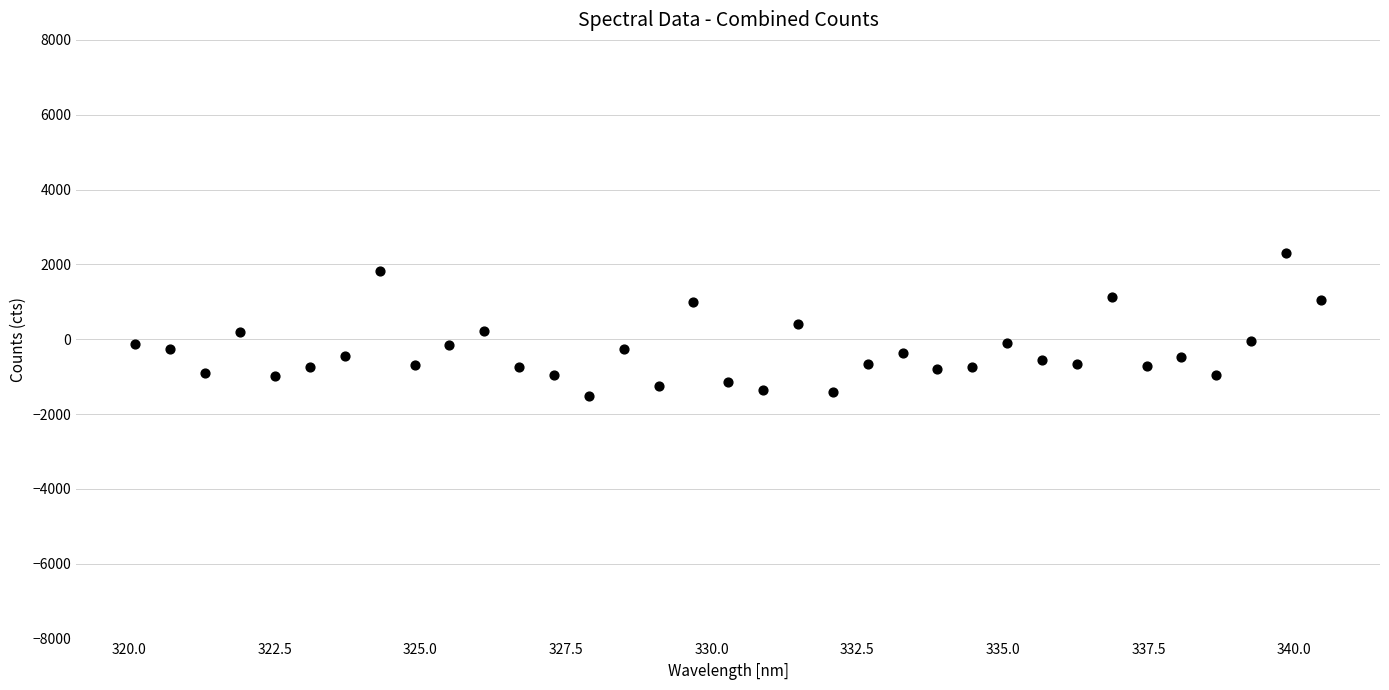

What is the range of Y values (max minus min)?

3824.2